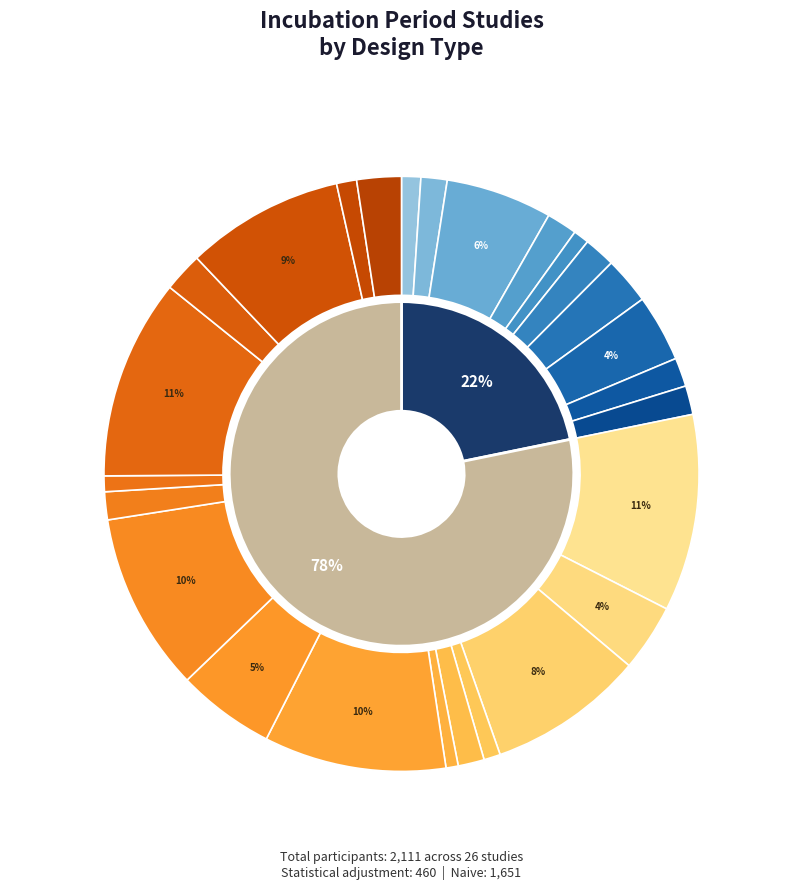

What is the largest slice in the pie chart?

Naive